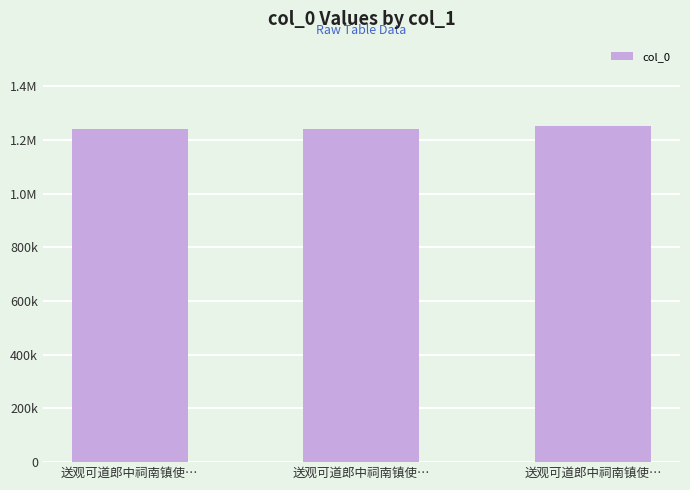

Does the chart contain any negative values?

No